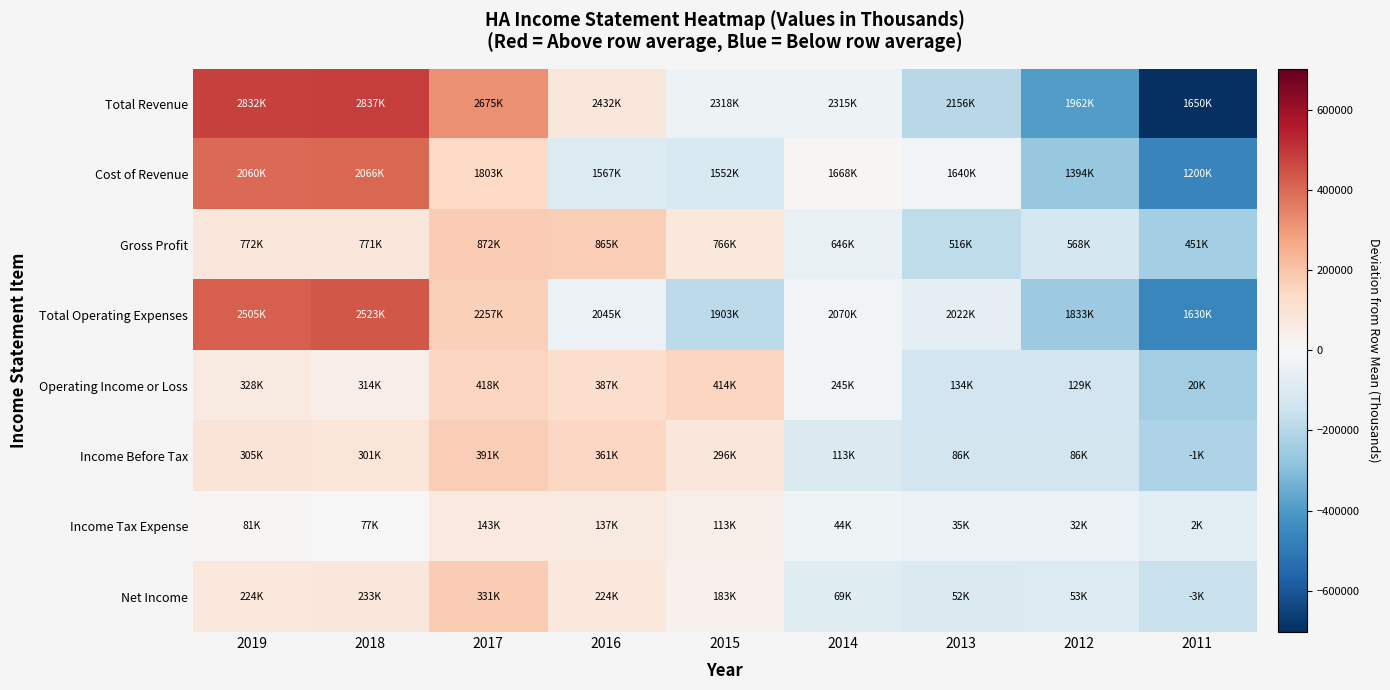

Which series changed the most between 2015 and 2011?

Total Revenue